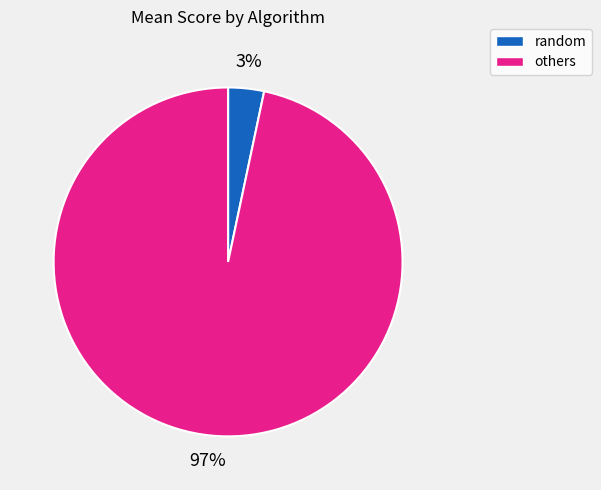

To the nearest percent, what portion does random represent?

3%